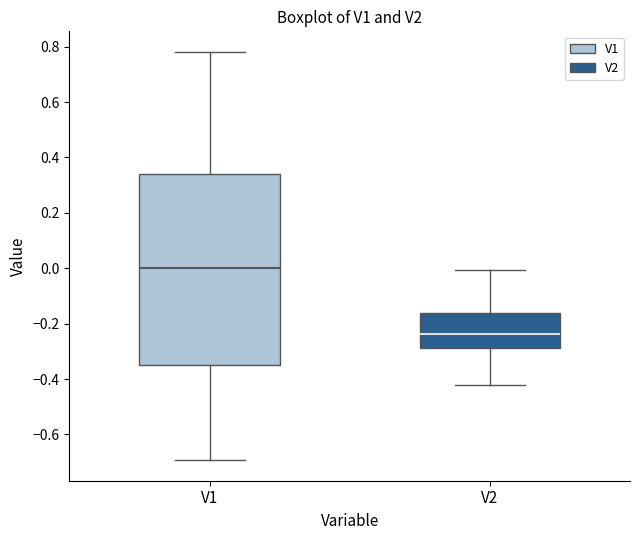

Where is the lower edge of the box for V1 on the y-axis? The values are not printed on the chart, so give them approximately, as read against the axis.

-0.34